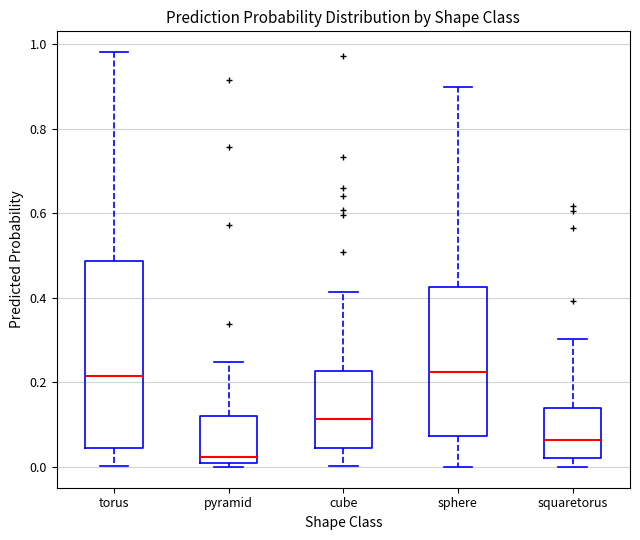

Reading left to right, read every box against the y-axis: the position of its median line, the range the box covers, and the ends of its whiskers. The values are not printed on the chart, so give them approximately, as read against the axis.

torus: median 0.22, box 0.04 to 0.48, whiskers 0.00 to 0.98
pyramid: median 0.02 (just above the box's lower edge), box 0.02 to 0.12, whiskers 0.00 to 0.24
cube: median 0.12, box 0.04 to 0.22, whiskers 0.00 to 0.42
sphere: median 0.22, box 0.08 to 0.42, whiskers 0.00 to 0.90
squaretorus: median 0.06, box 0.02 to 0.14, whiskers 0.00 to 0.30